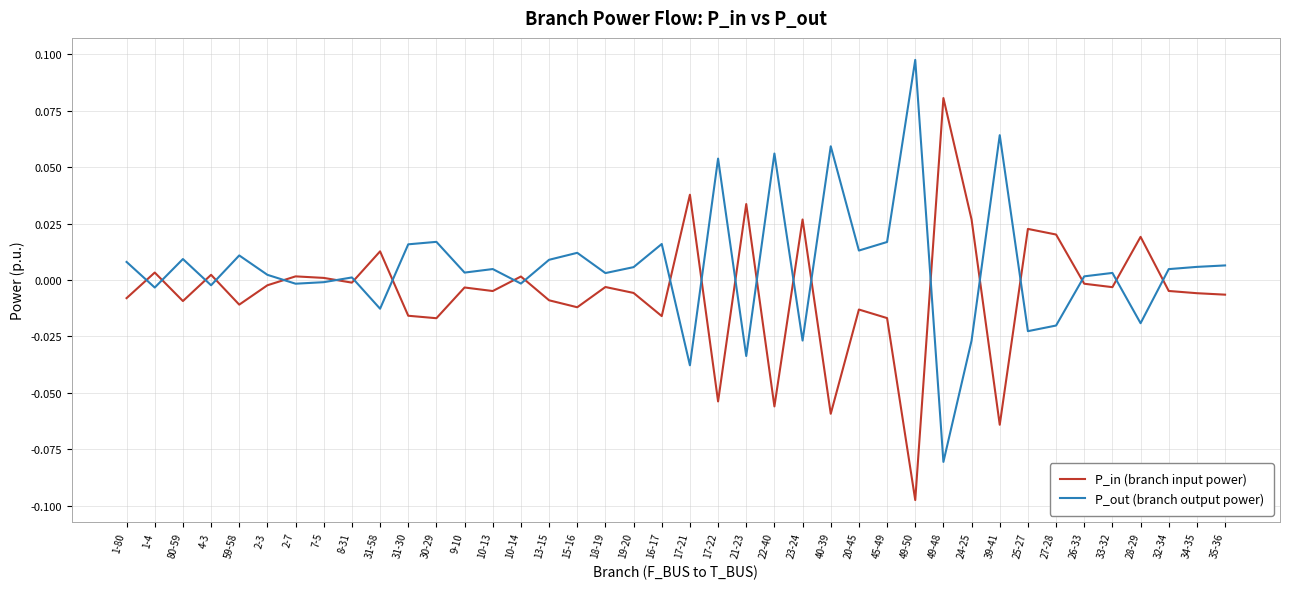

List the series in order of their peak value, highest first.

P_out (branch output power), P_in (branch input power)